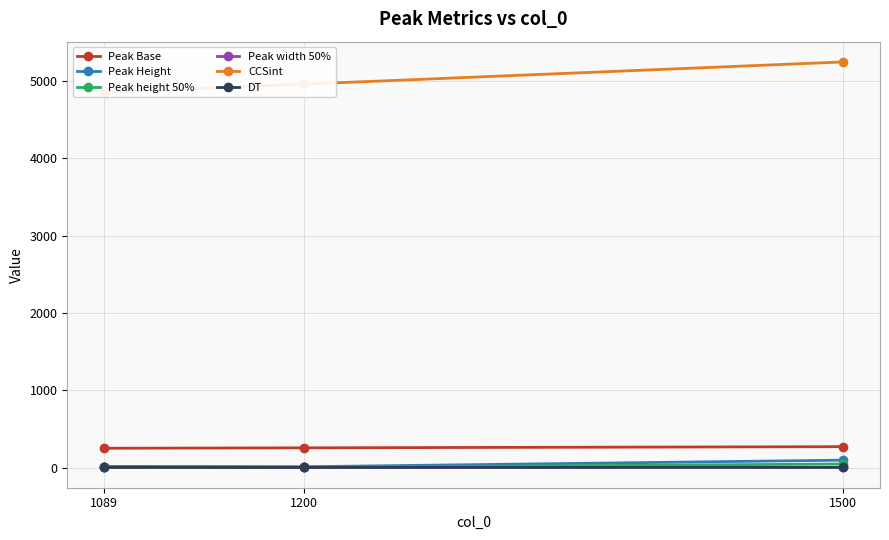

What is the difference between the maximum and minimum values in the Peak Base series?

20.6